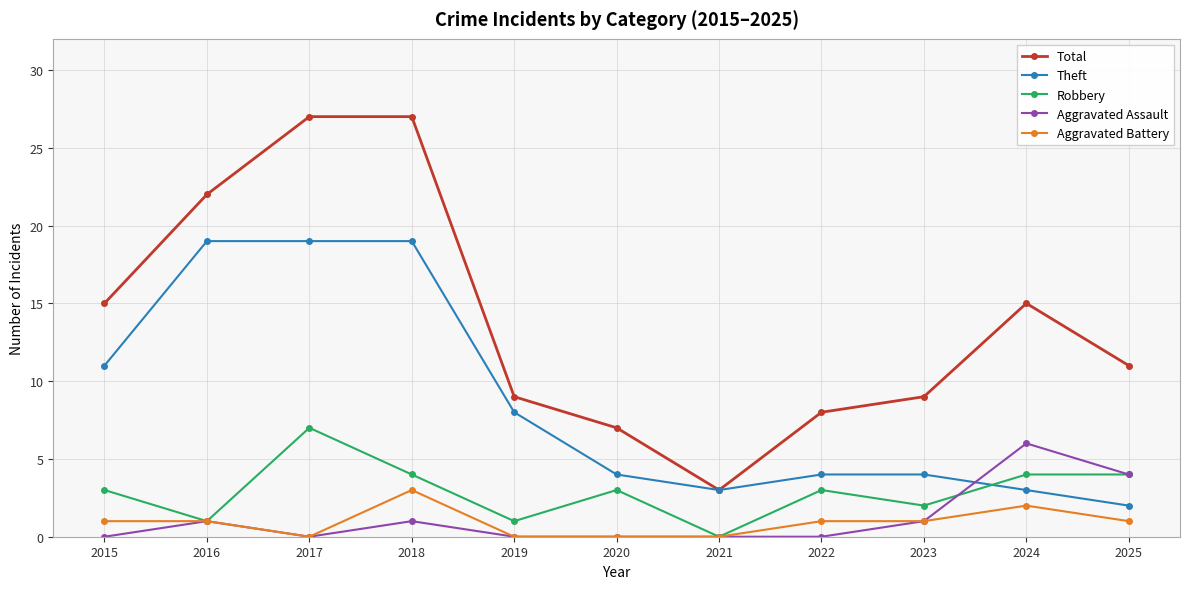

At which category does Aggravated Battery reach its first local valley?

2017